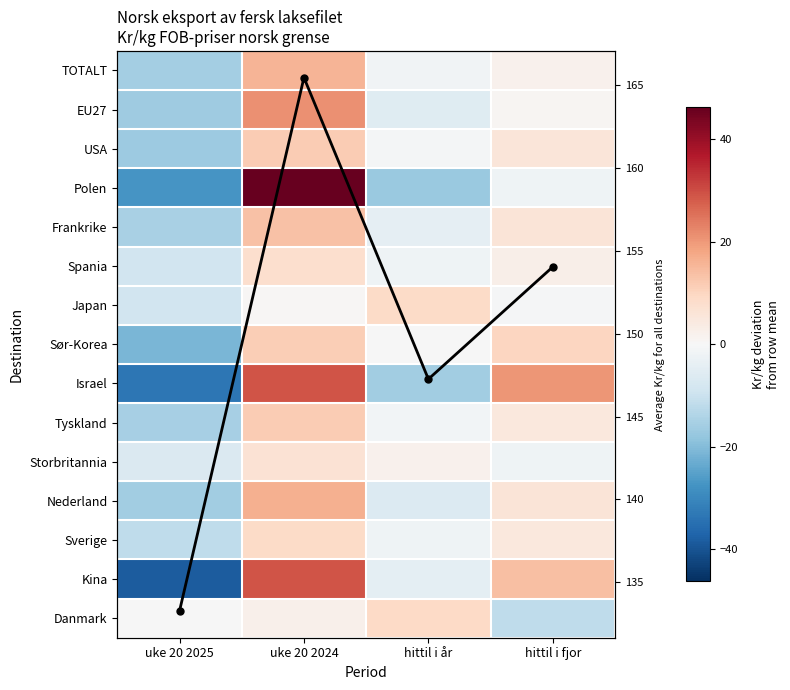

How many negative values does the Israel series have?

2